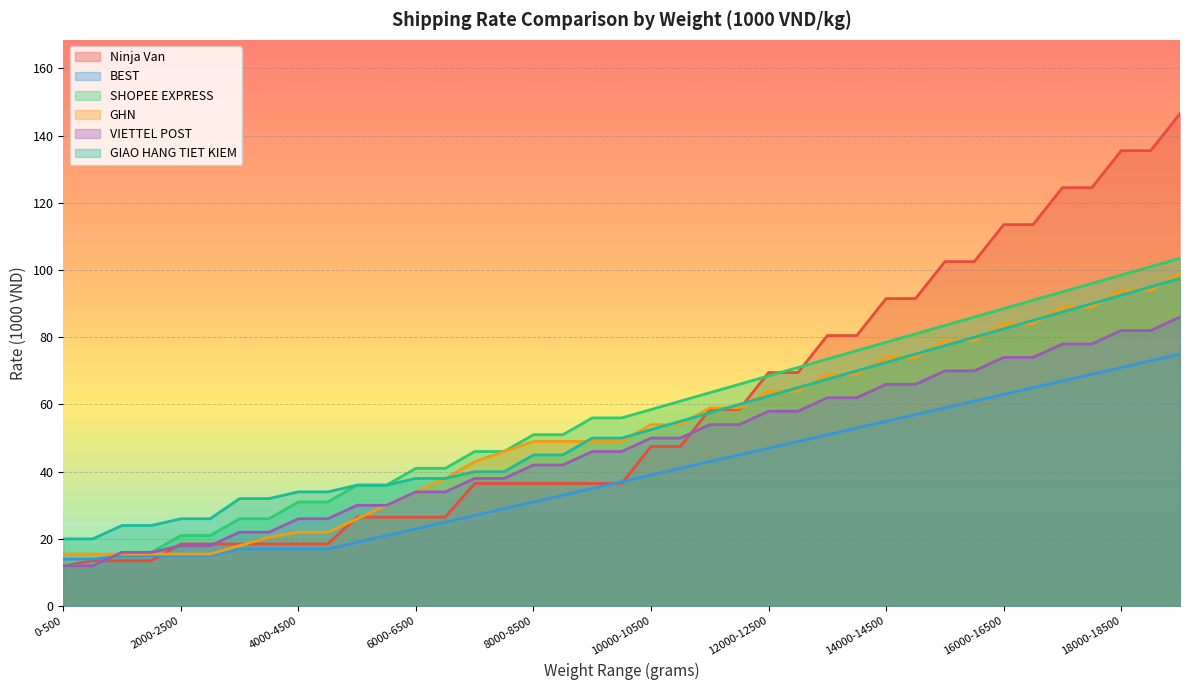

What is the total value across all series at 4000-4500?

148.5